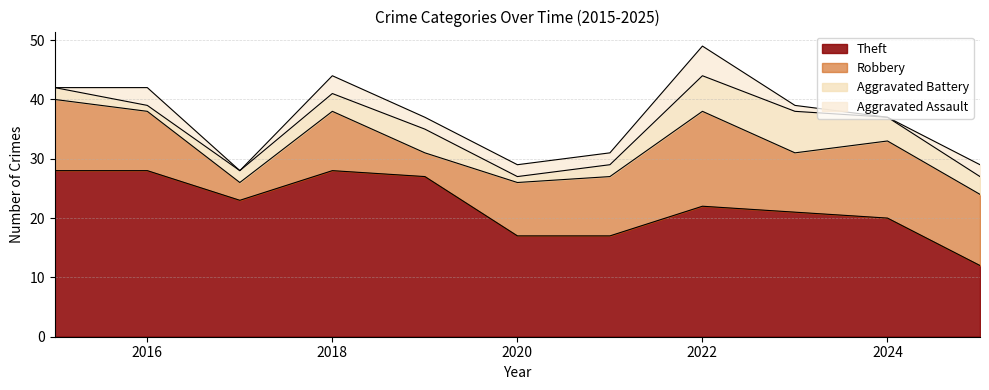

Where is the first local minimum for Theft?

2017